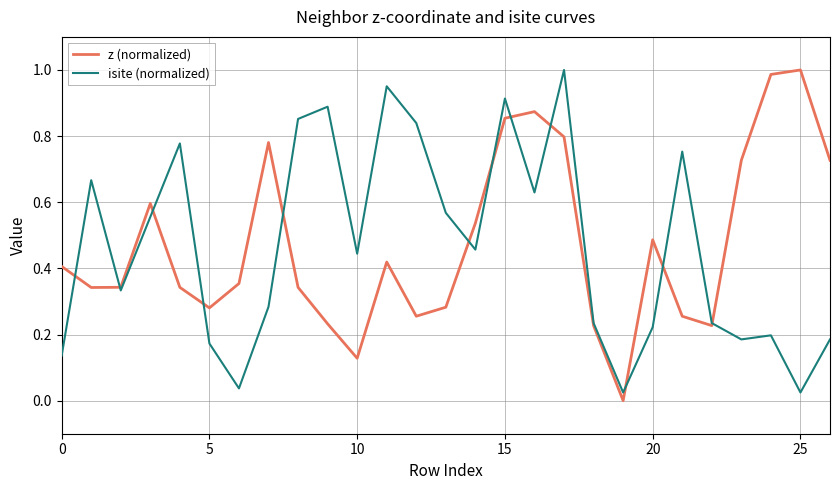

List the series in order of their peak value, highest first.

z (normalized), isite (normalized)